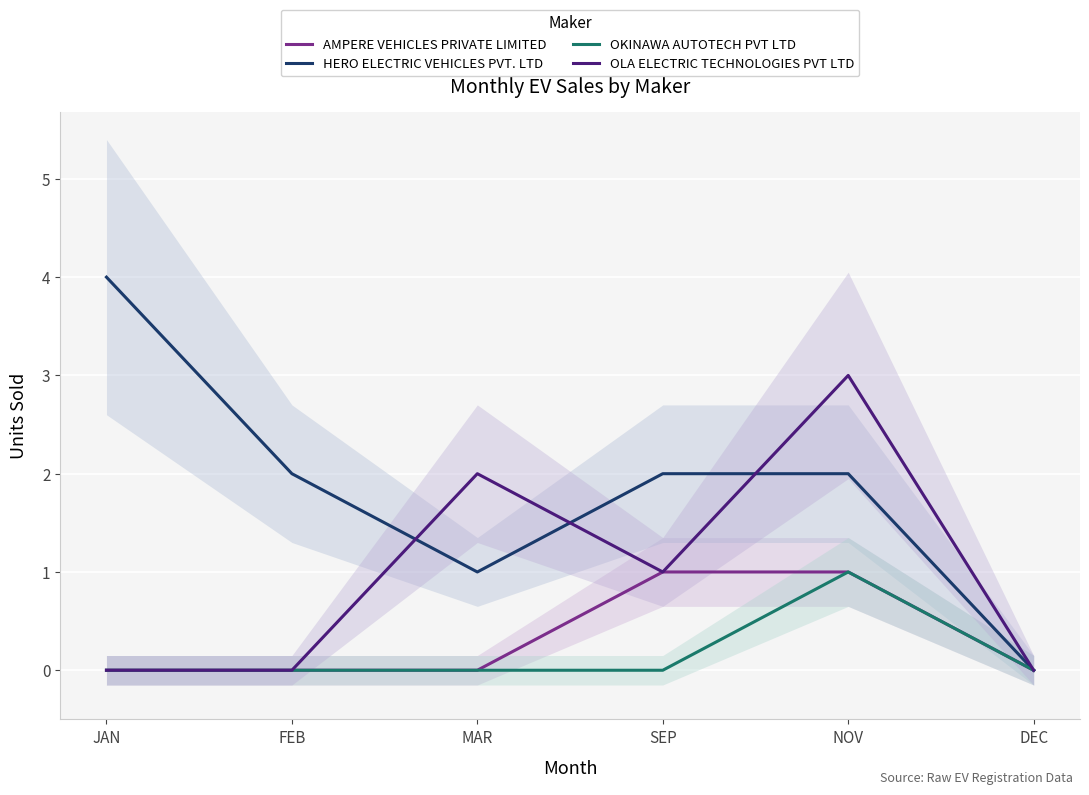

Reading left to right, extract all data points from this chart.

AMPERE VEHICLES PRIVATE LIMITED: 0	0	0	1	1	0
HERO ELECTRIC VEHICLES PVT. LTD: 4	2	1	2	2	0
OKINAWA AUTOTECH PVT LTD: 0	0	0	0	1	0
OLA ELECTRIC TECHNOLOGIES PVT LTD: 0	0	2	1	3	0